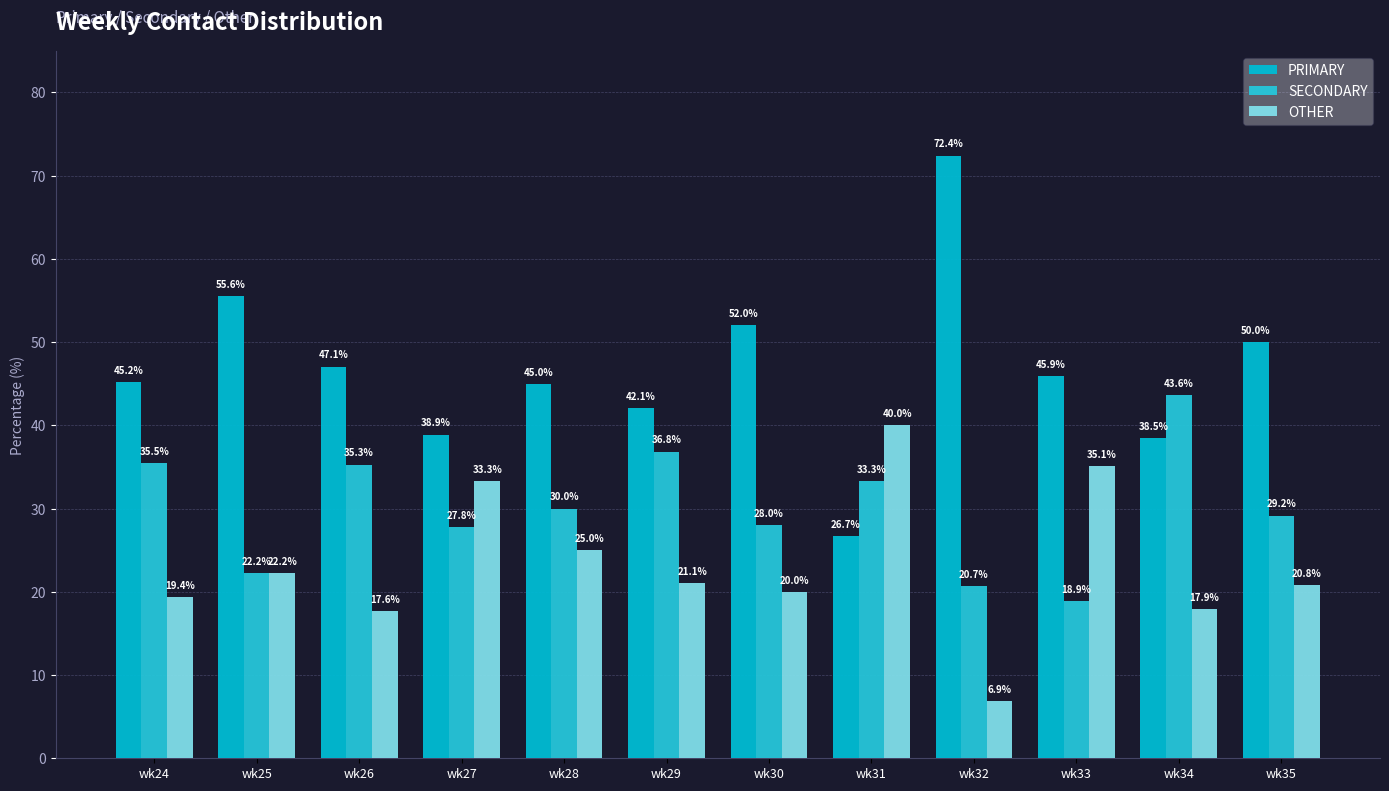

What is the approximate value of OTHER at wk26?

17.6